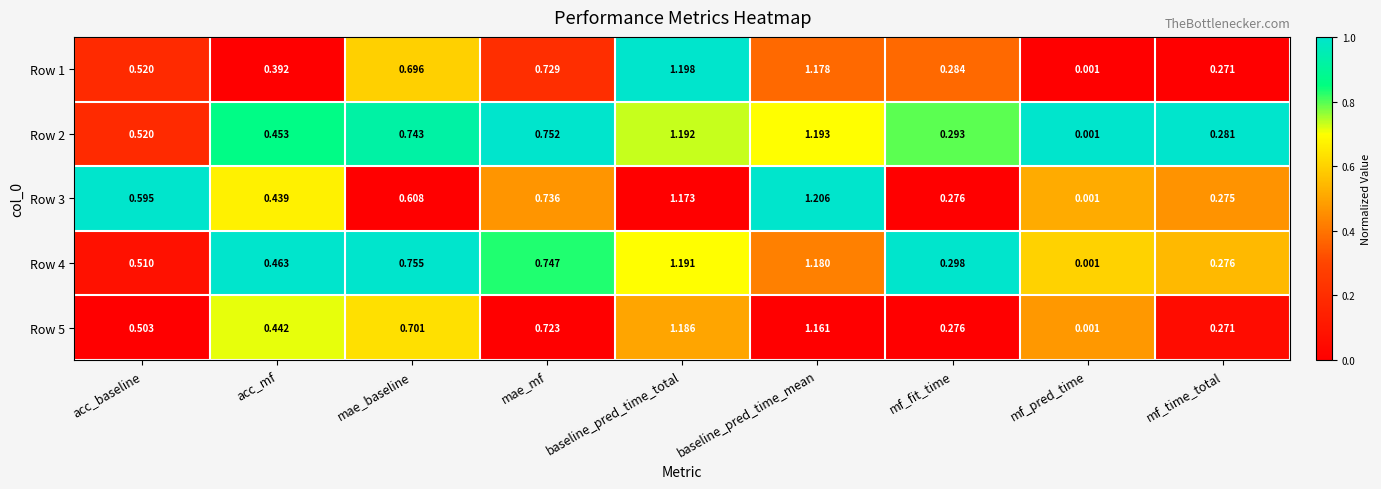

How many data points does each series have?

9